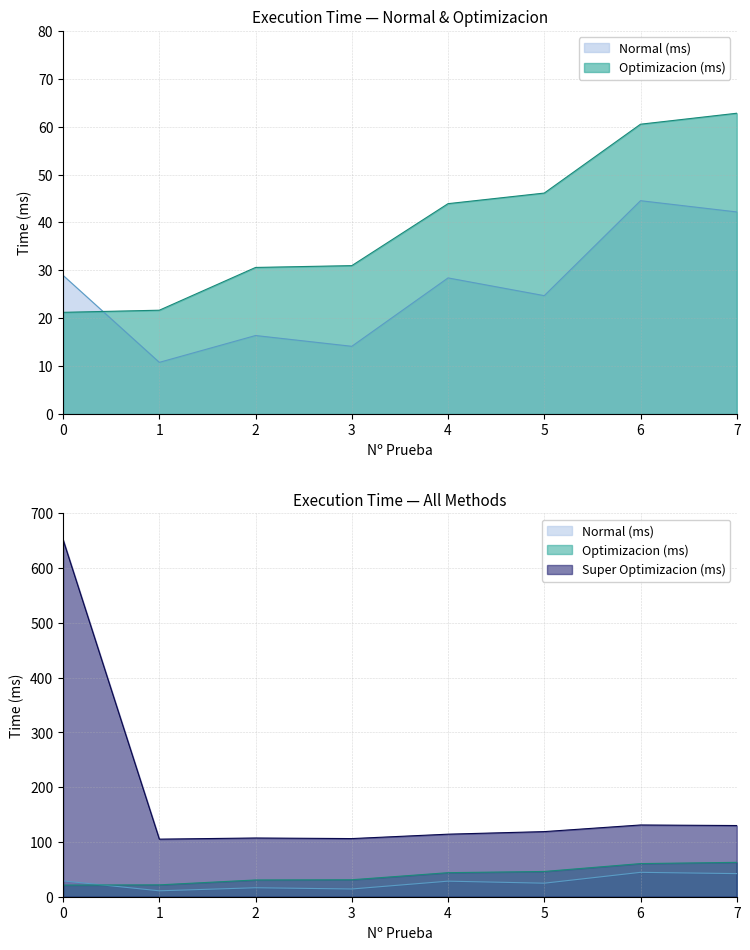

How many data points in Super Optimizacion (ms) are less than 118?

4